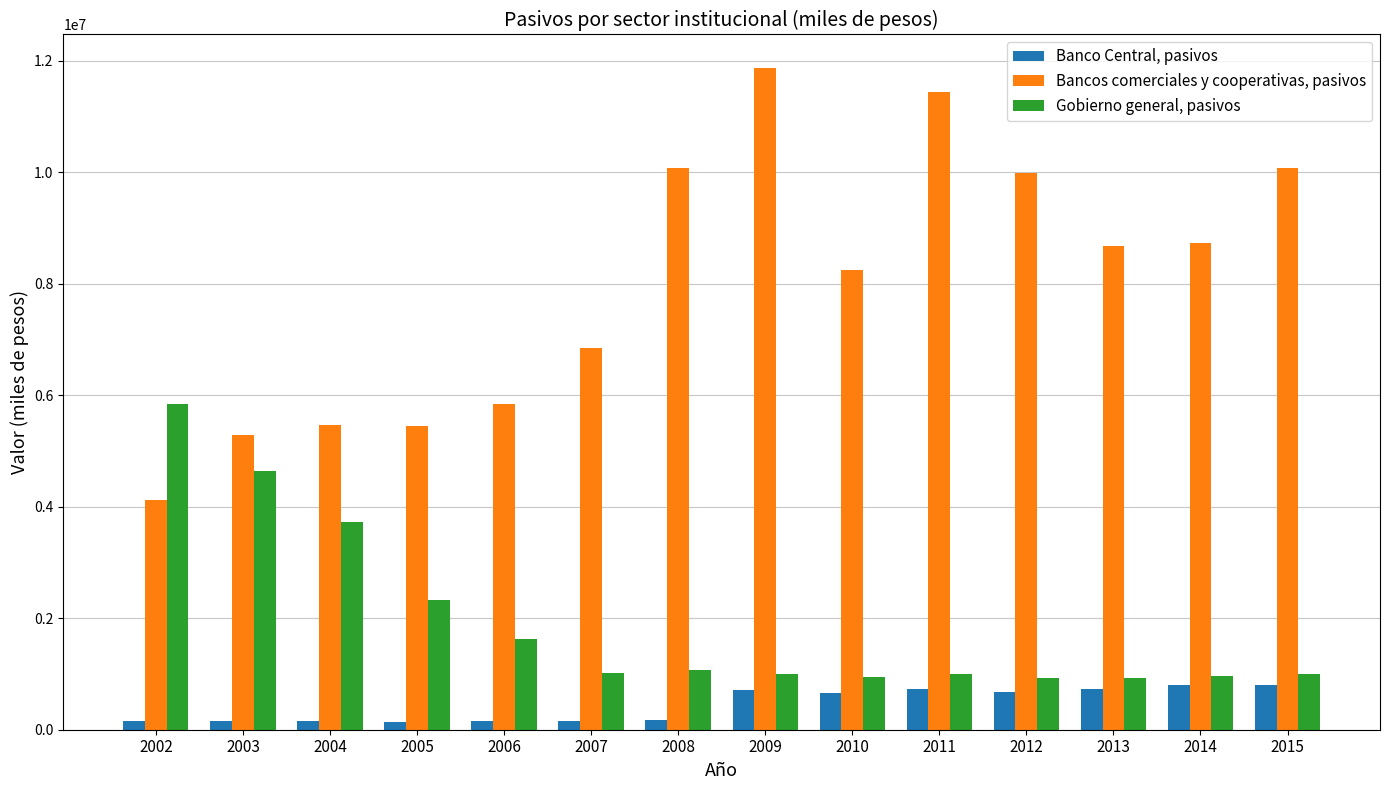

How many series are shown in this chart?

3